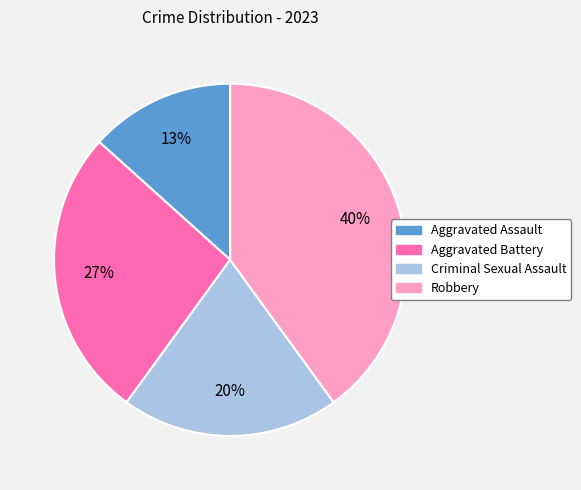

Count the number of slices in the pie.

4